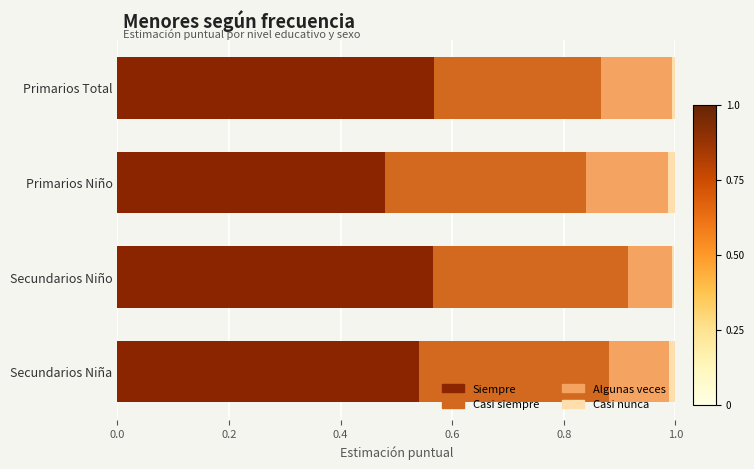

The value of Siempre at Secundarios Niño is 0.3. True or false?

False